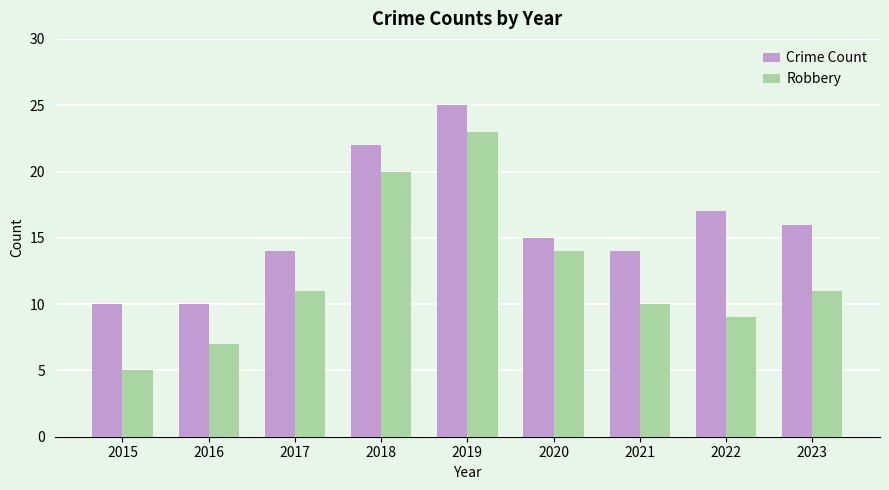

Reading left to right, extract all data points from this chart.

Crime Count: 10	10	14	22	25	15	14	17	16
Robbery: 5	7	11	20	23	14	10	9	11